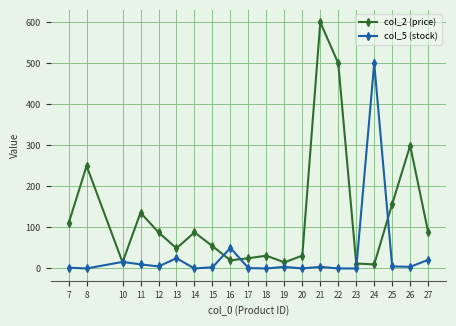

At which category is the sum across all series the highest?

21